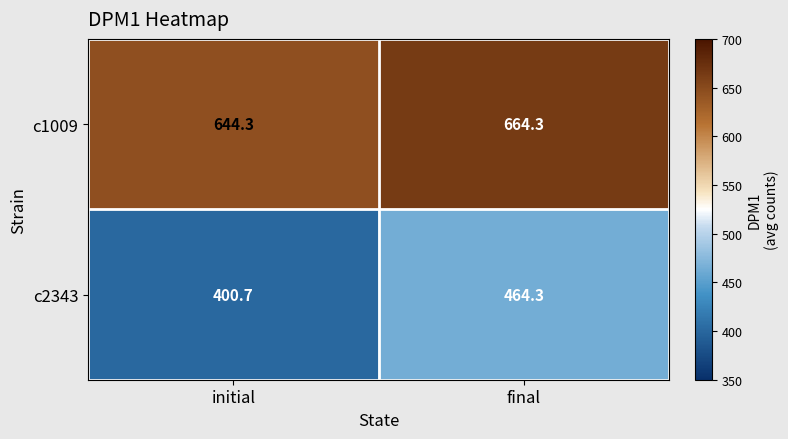

What is the difference between the c2343 values at final and initial?

63.6